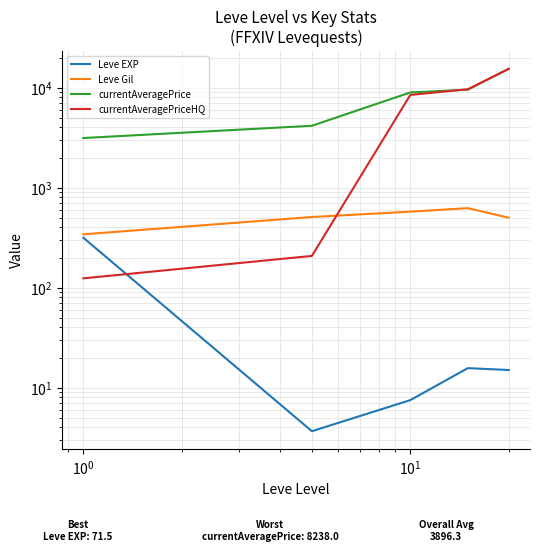

What are all the series names shown in the legend?

Leve EXP, Leve Gil, currentAveragePrice, currentAveragePriceHQ